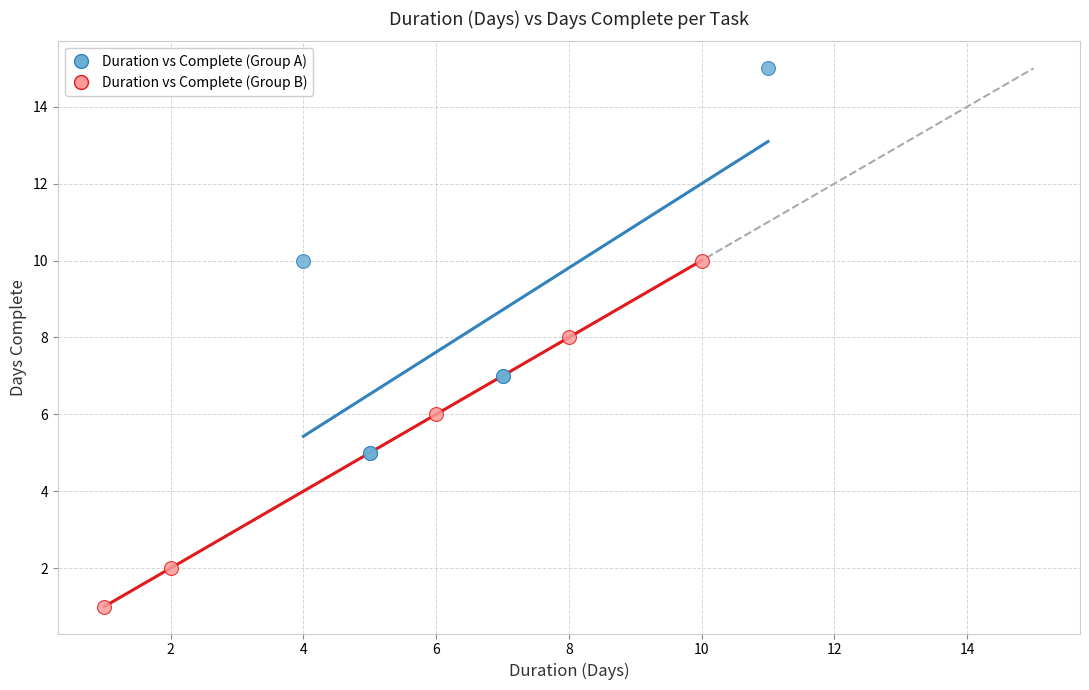

Which series has the largest Y range (max minus min)?

Duration vs Complete (Group A)